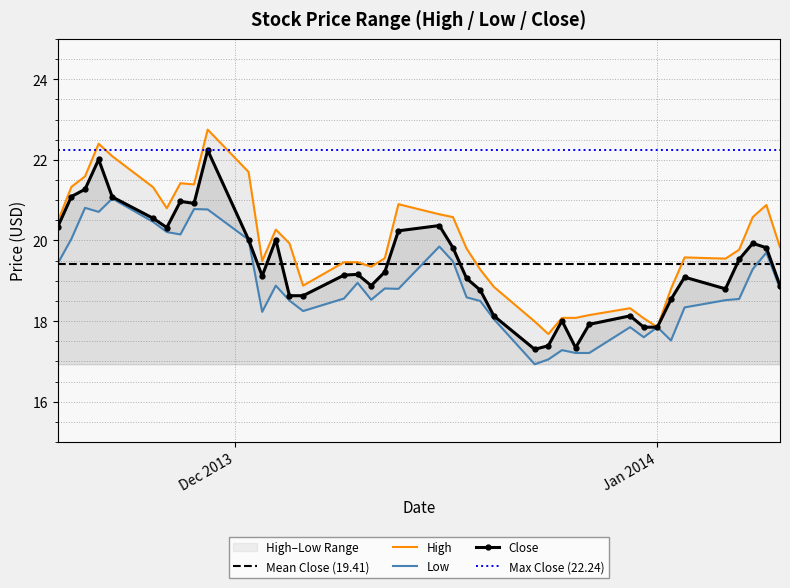

True or false: Low and High cross at least once.

False